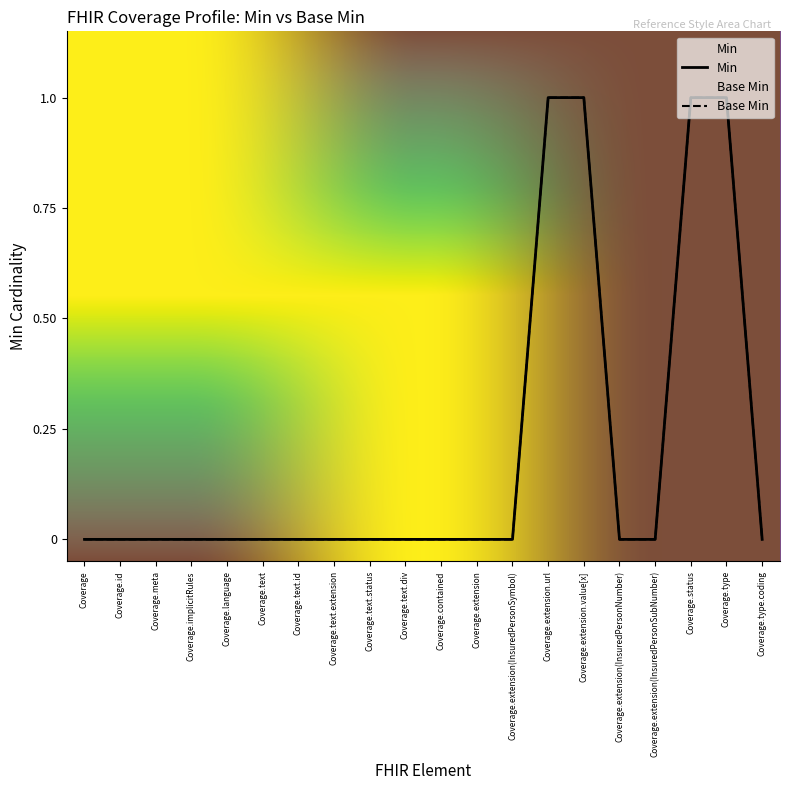

Is the value of Min at Coverage greater than the value of Base Min at Coverage.meta?

No